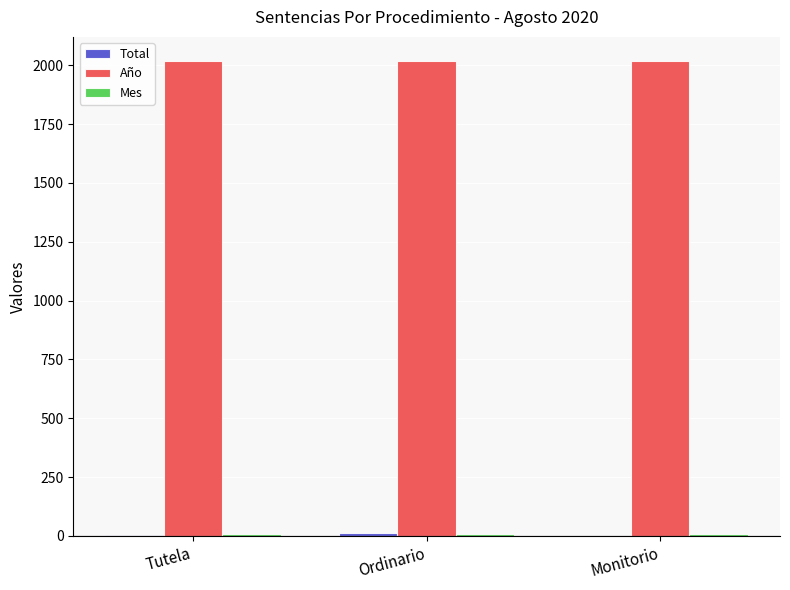

What is the total value across all series at Ordinario?

2042